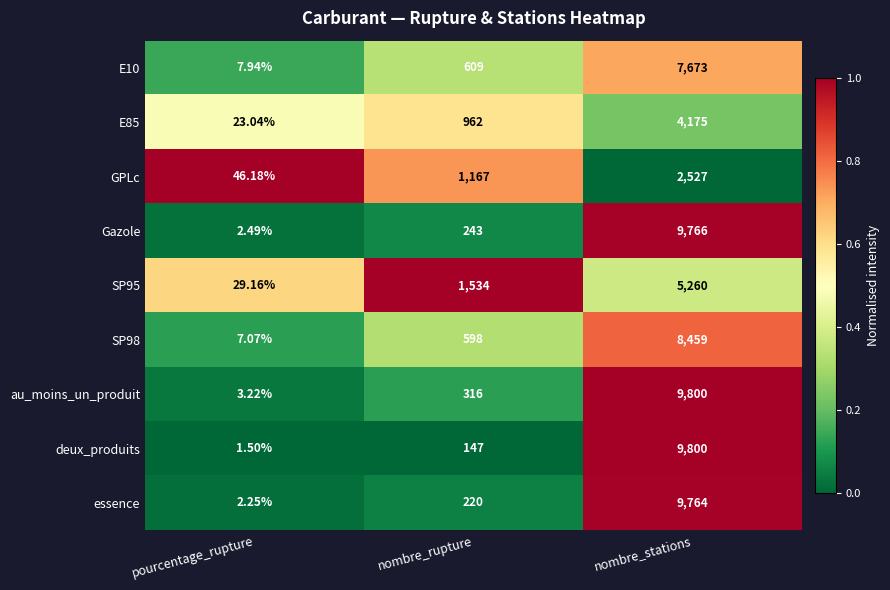

At which label is SP95 closest to 2644?

nombre_rupture